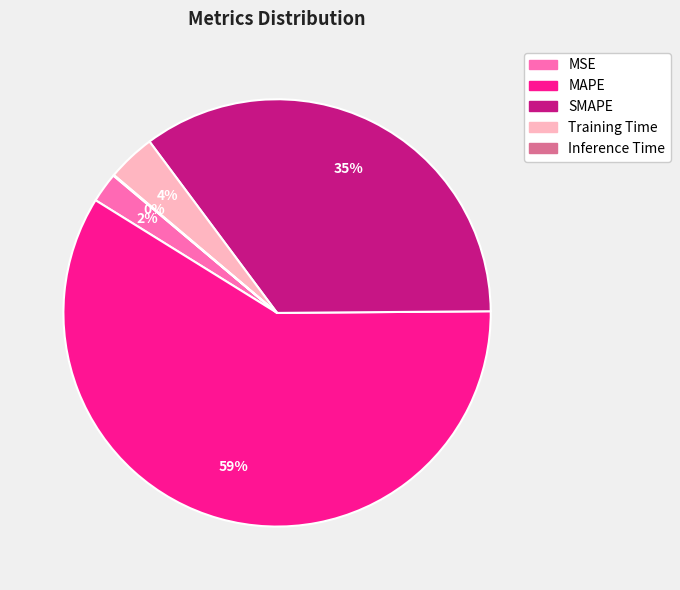

To the nearest percent, what is the combined percentage of MSE and SMAPE?

37%